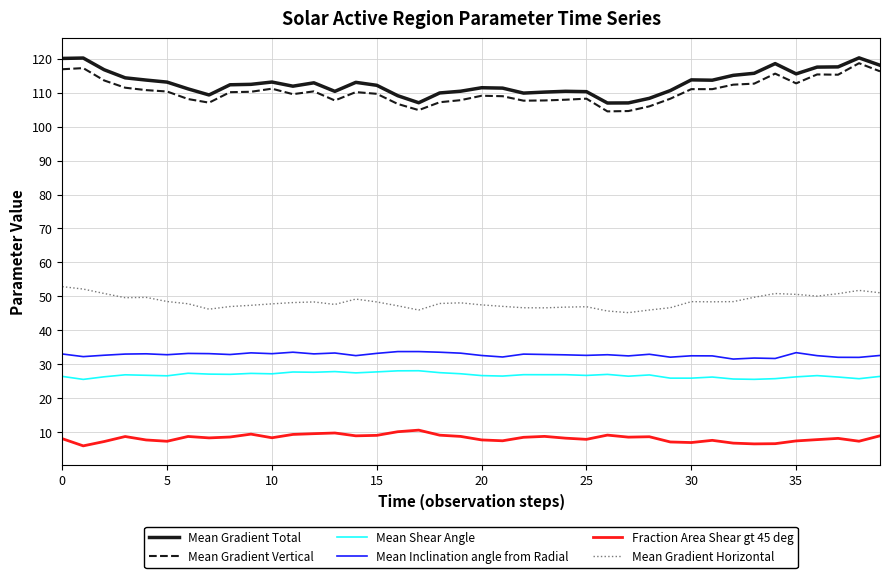

What is the maximum value for Mean Shear Angle?

28.1